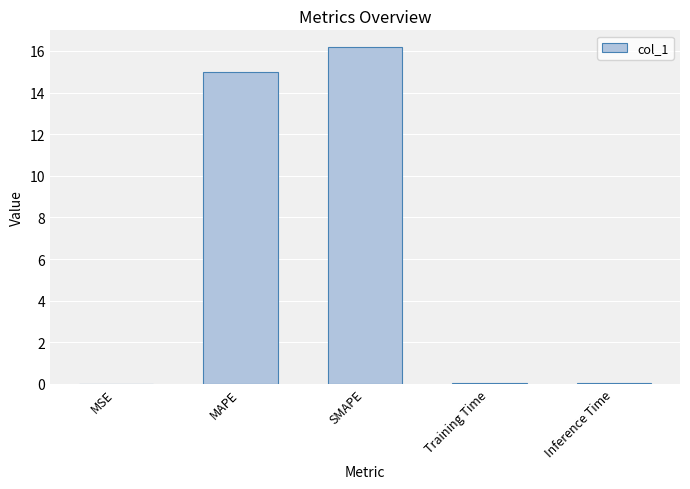

What is the greatest value displayed?

16.2